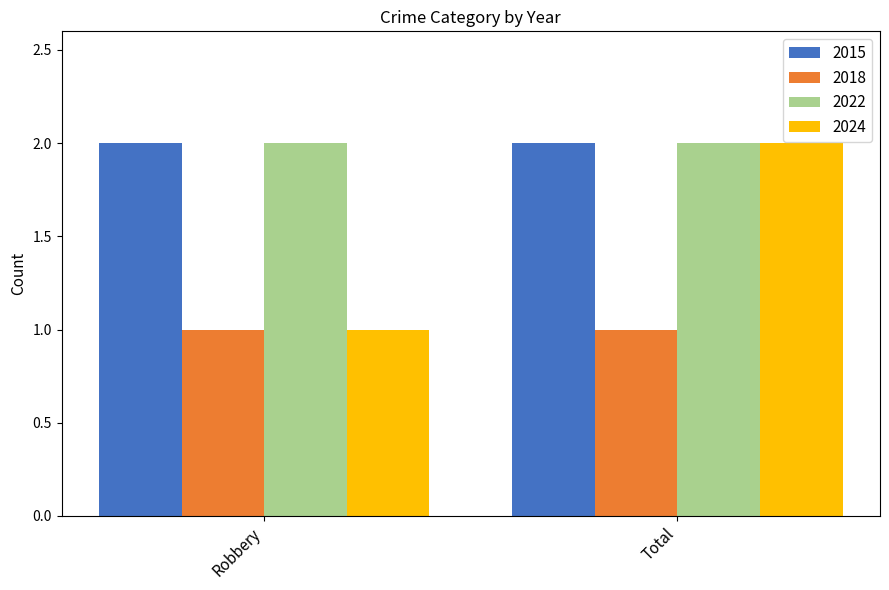

Are the bars grouped side by side (vs. stacked)?

Yes